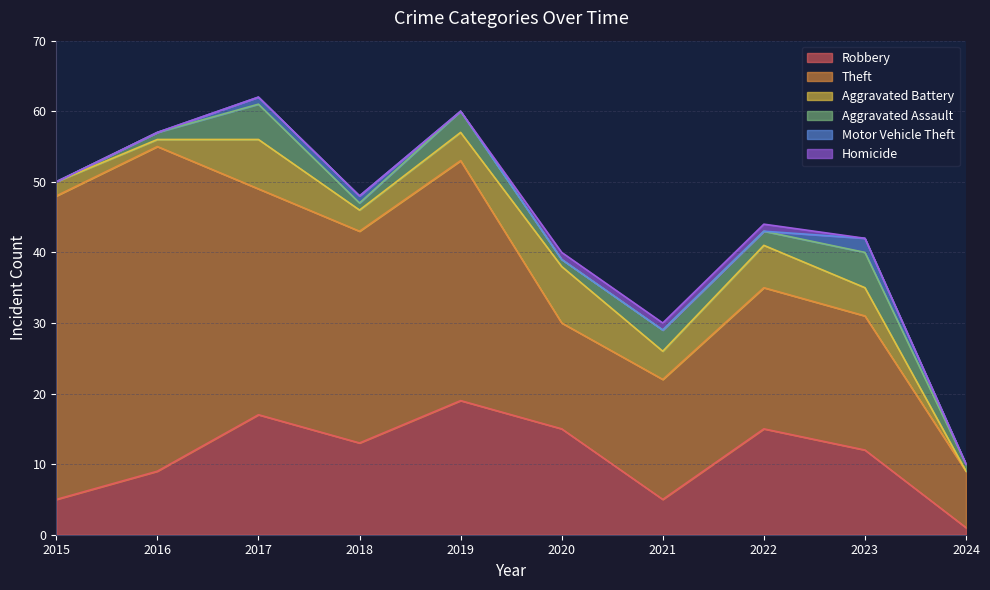

The Aggravated Assault series shows 5 at 2023. True or false?

True